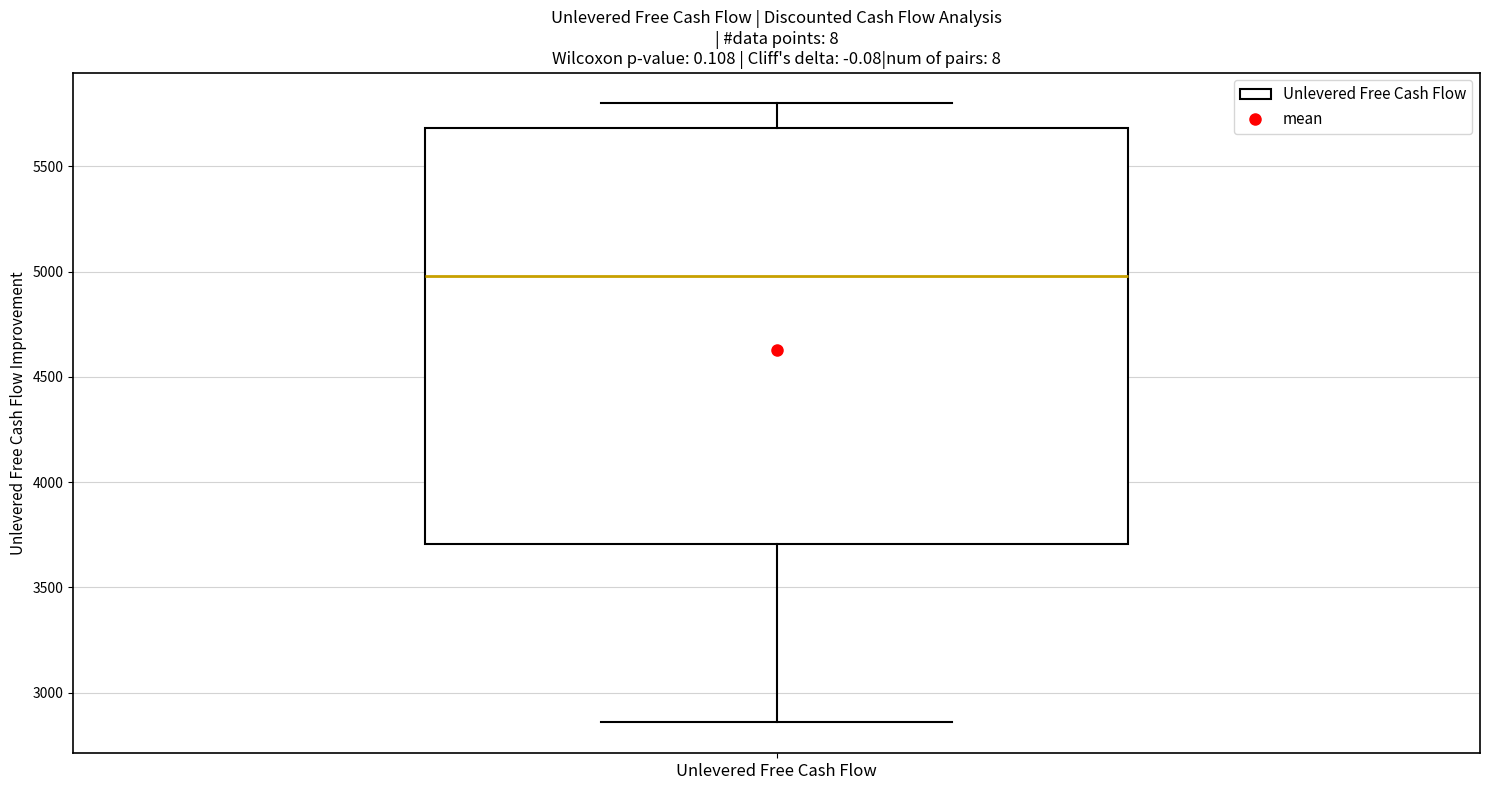

Read this box plot against the y-axis: the position of the median line, the range covered by the box, and the ends of both whiskers. The values are not printed on the chart, so give them approximately, as read against the axis.

median 5000, box 3700 to 5700, whiskers 2850 to 5800